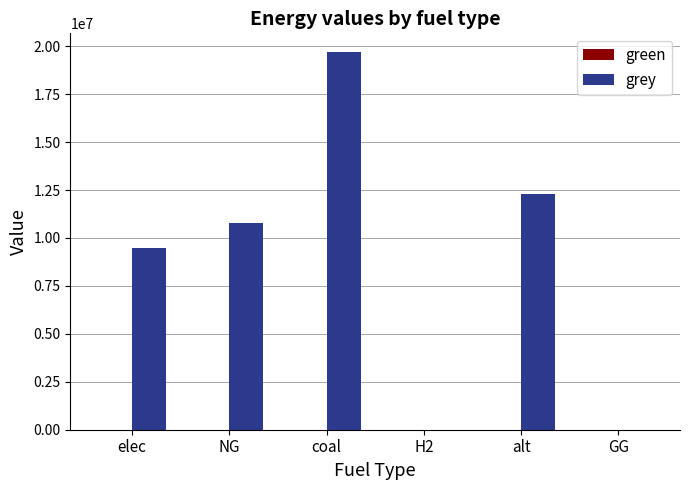

What is the maximum value shown in the chart?

19687136.7